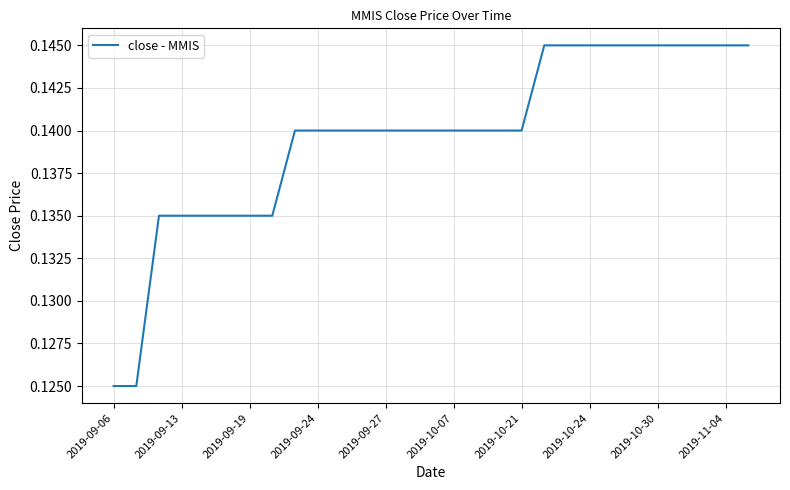

What is the value of the 4th point from the left?

0.1